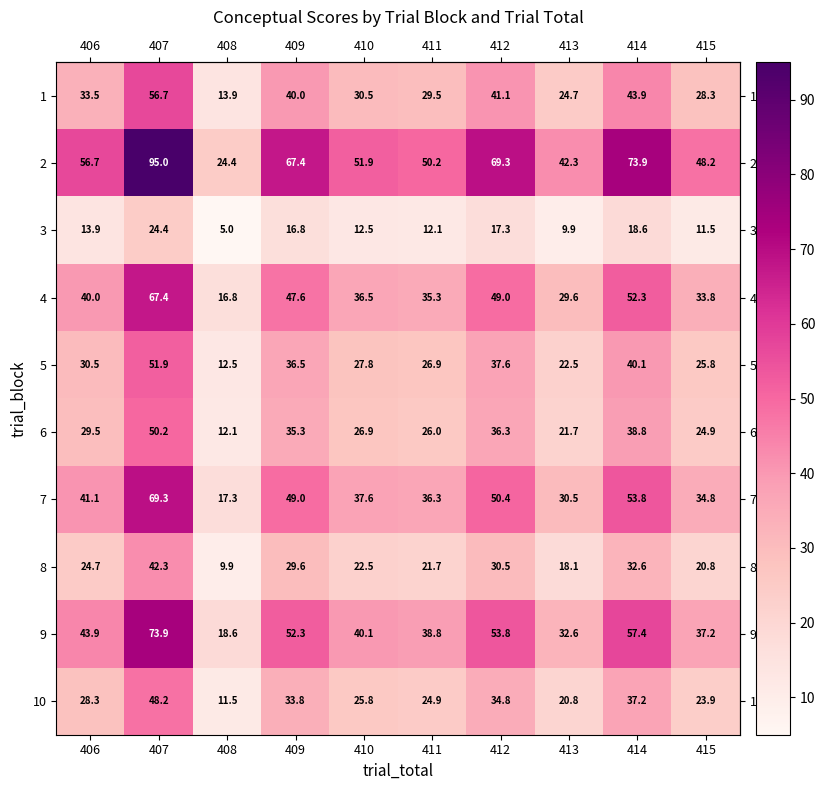

What is the smallest value displayed?

5.0